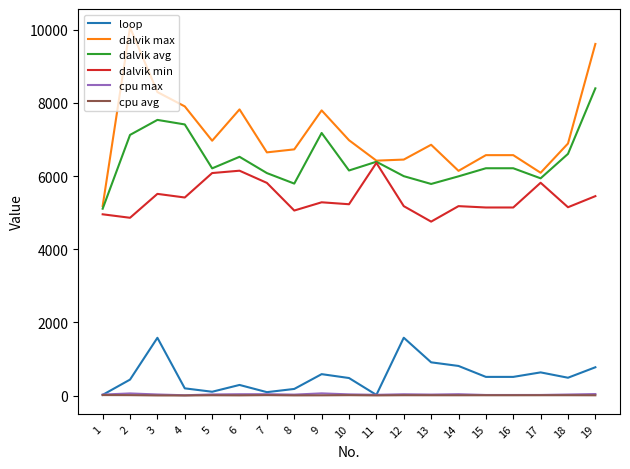

What is the lowest value of the dalvik min series?

4755.0